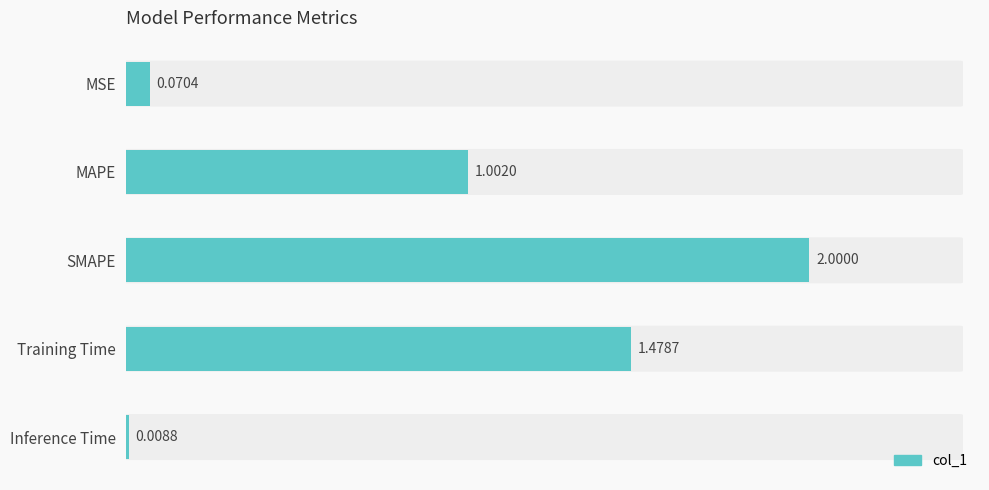

Count the number of data series in this chart.

1